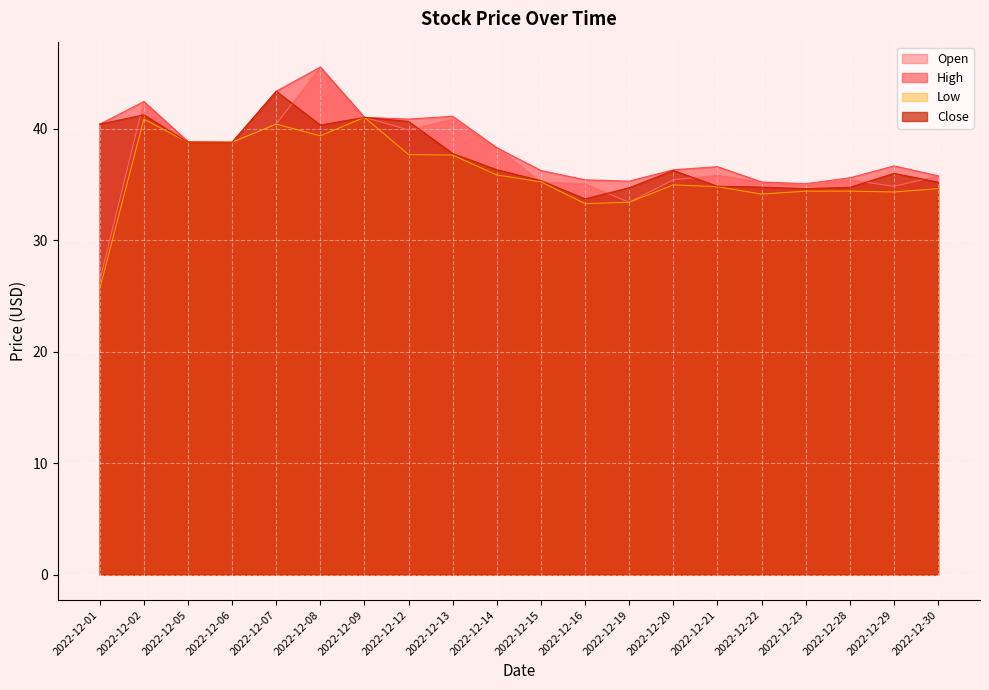

How many lines are shown in the chart?

4